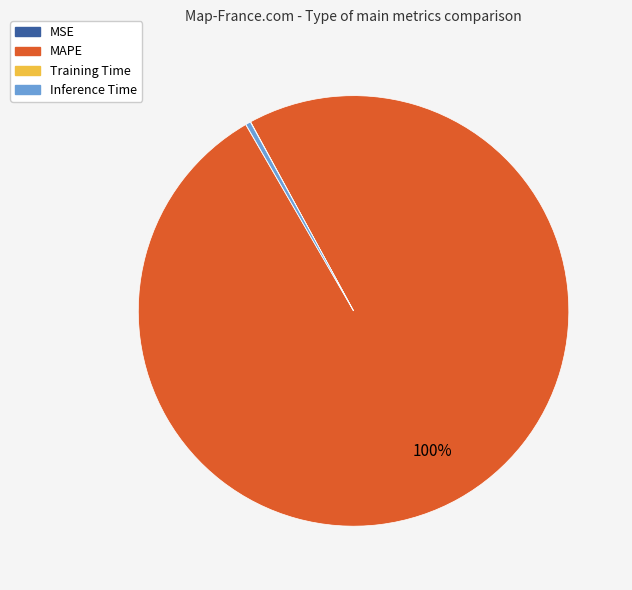

Combined, do Inference Time and MAPE account for over 50%?

Yes